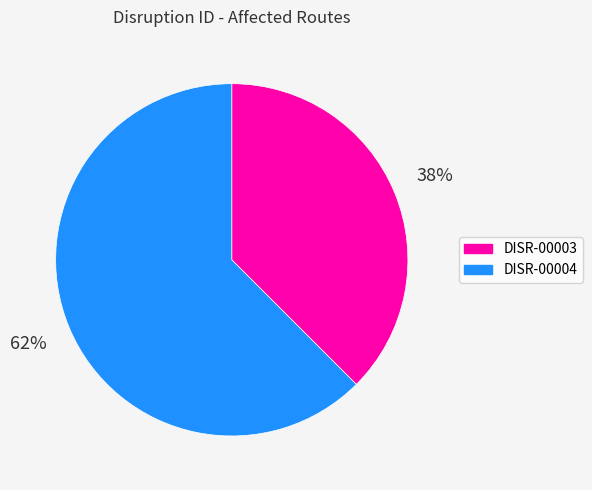

To the nearest percent, what is the combined percentage of DISR-00003 and DISR-00004?

100%